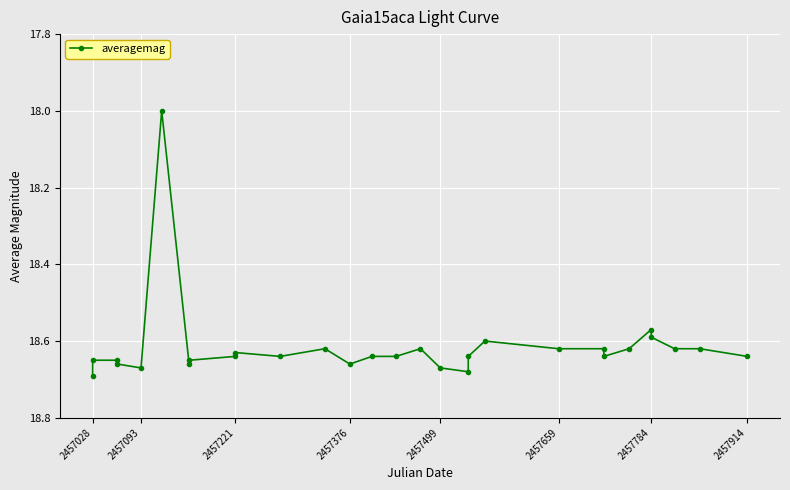

What is the smallest value displayed?

18.0